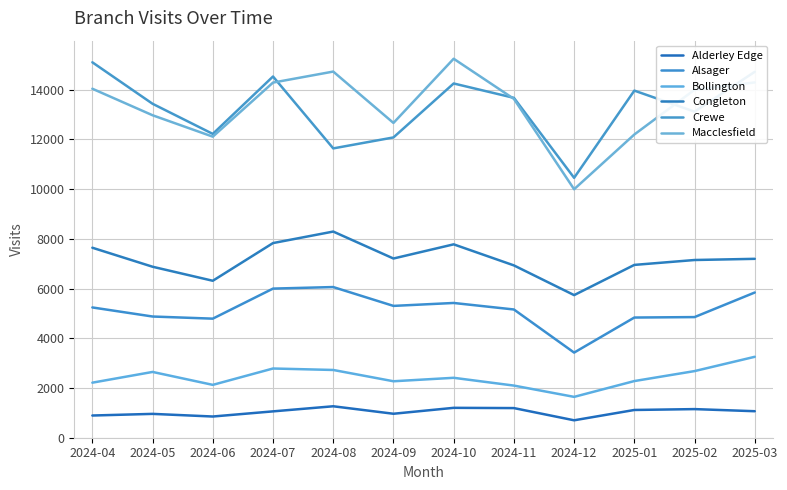

True or false: Congleton and Macclesfield cross at least once.

False